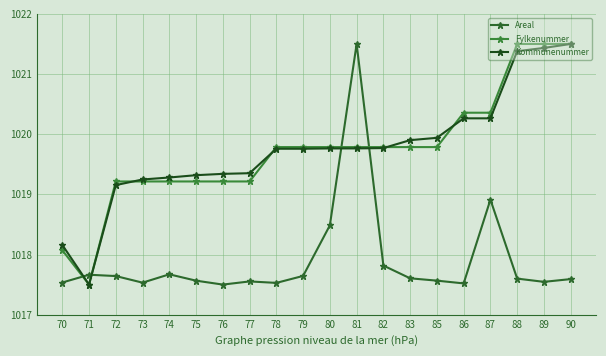

At which label does Fylkenummer first exceed 1019?

72